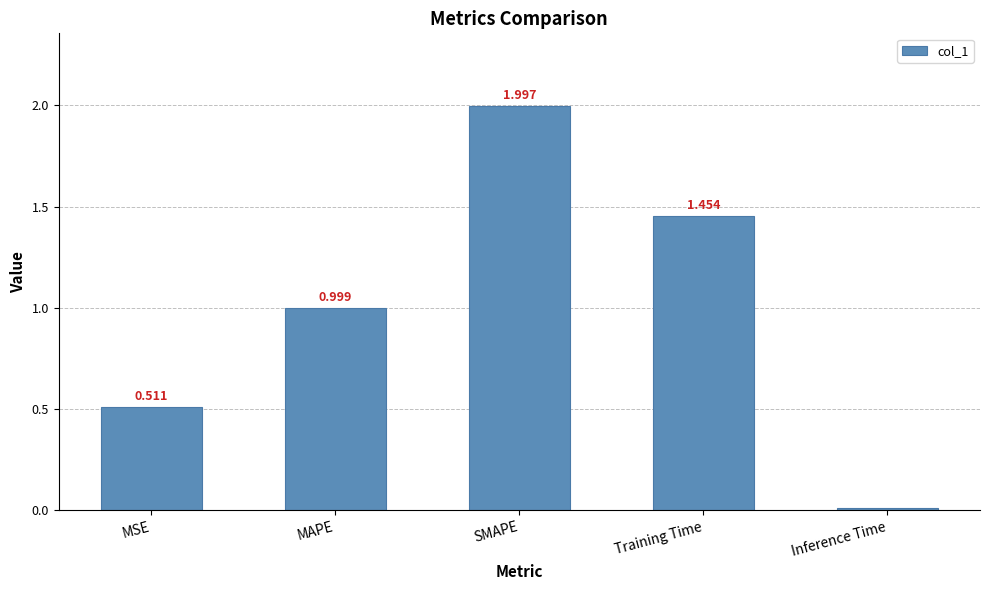

Rank the categories by value from lowest to highest.

Inference Time, MSE, MAPE, Training Time, SMAPE